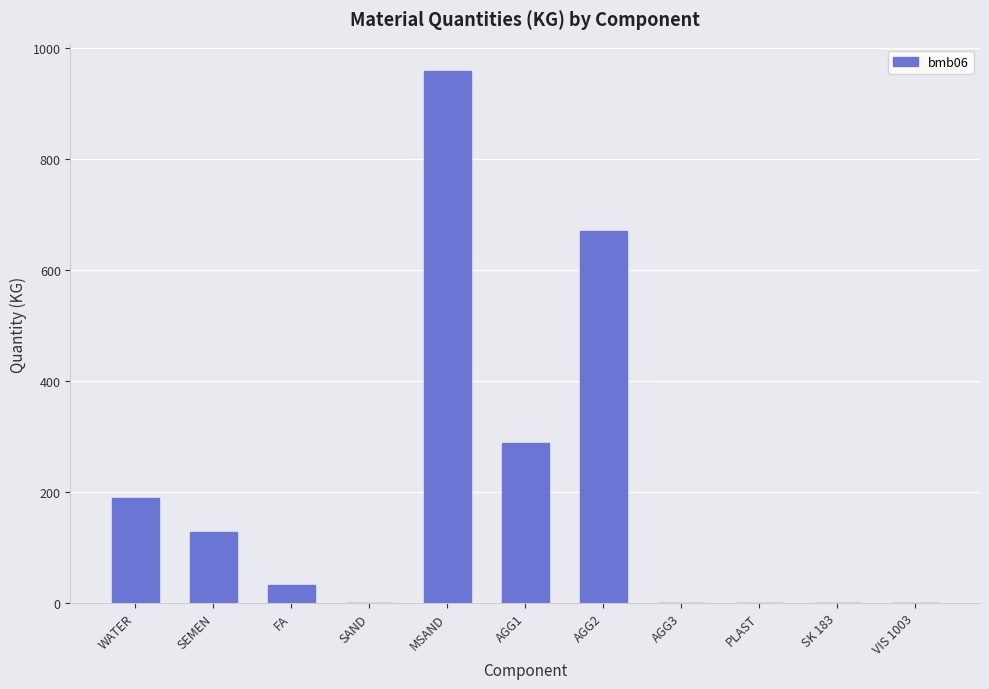

What is the sum of the values at MSAND and WATER?

1149.0